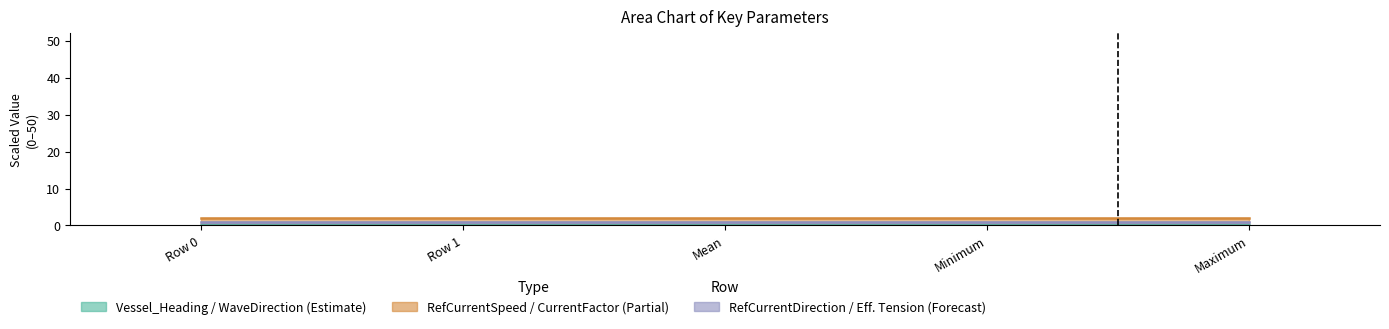

What value does the CurrentFactor series have at Row 0?

2